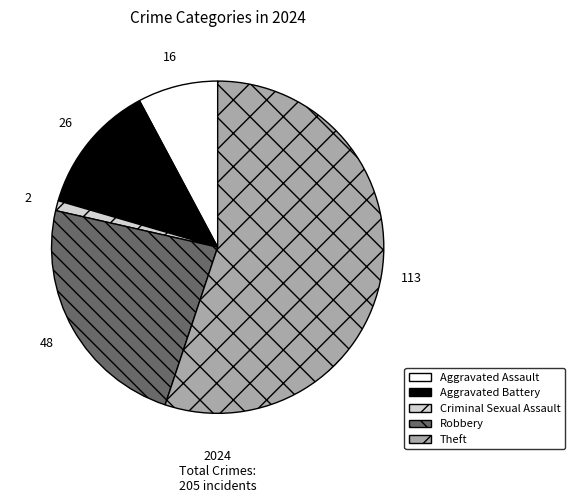

Which category has the biggest portion of the pie?

Theft